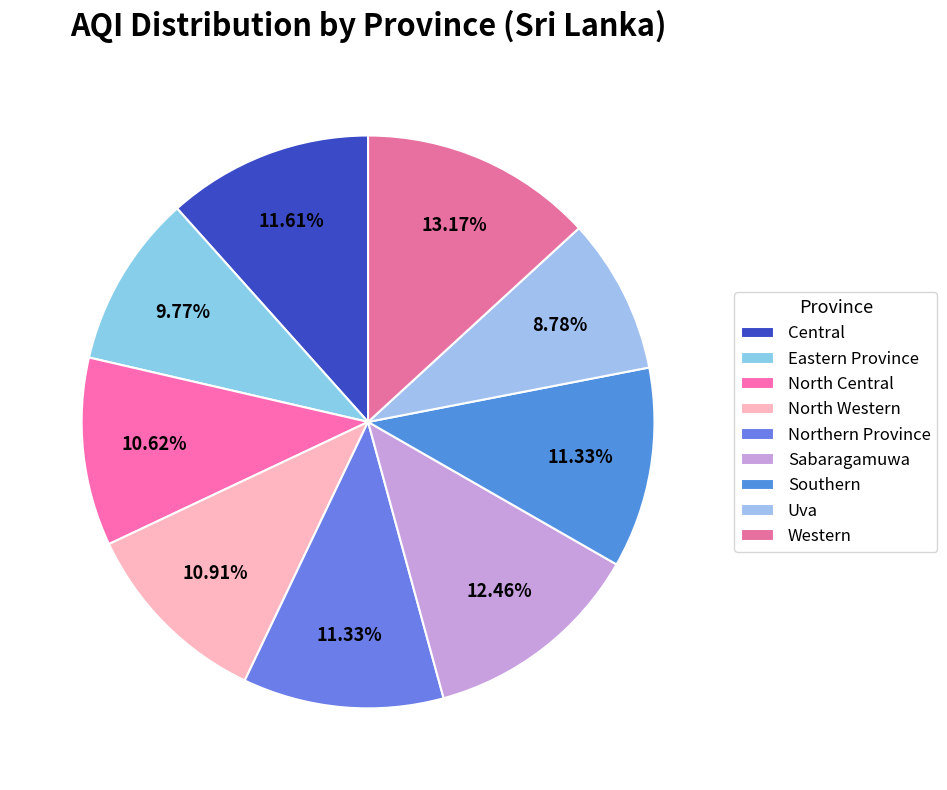

Is Central the majority of the pie?

No